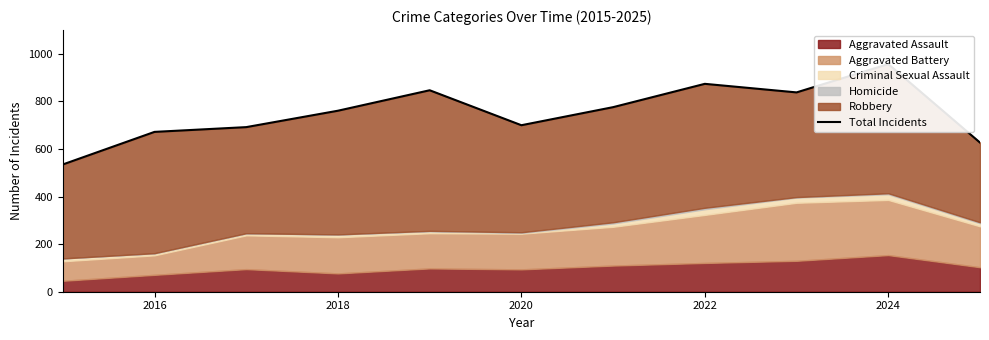

How many categories are shown in the chart?

11